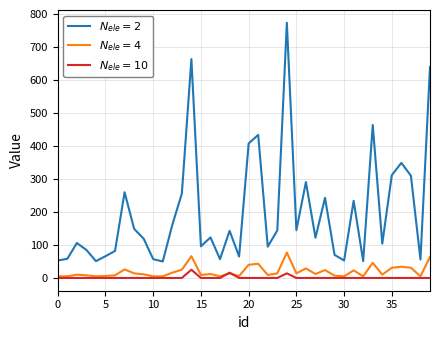

What are all the series names shown in the legend?

$N_{ele}=2$, $N_{ele}=4$, $N_{ele}=10$